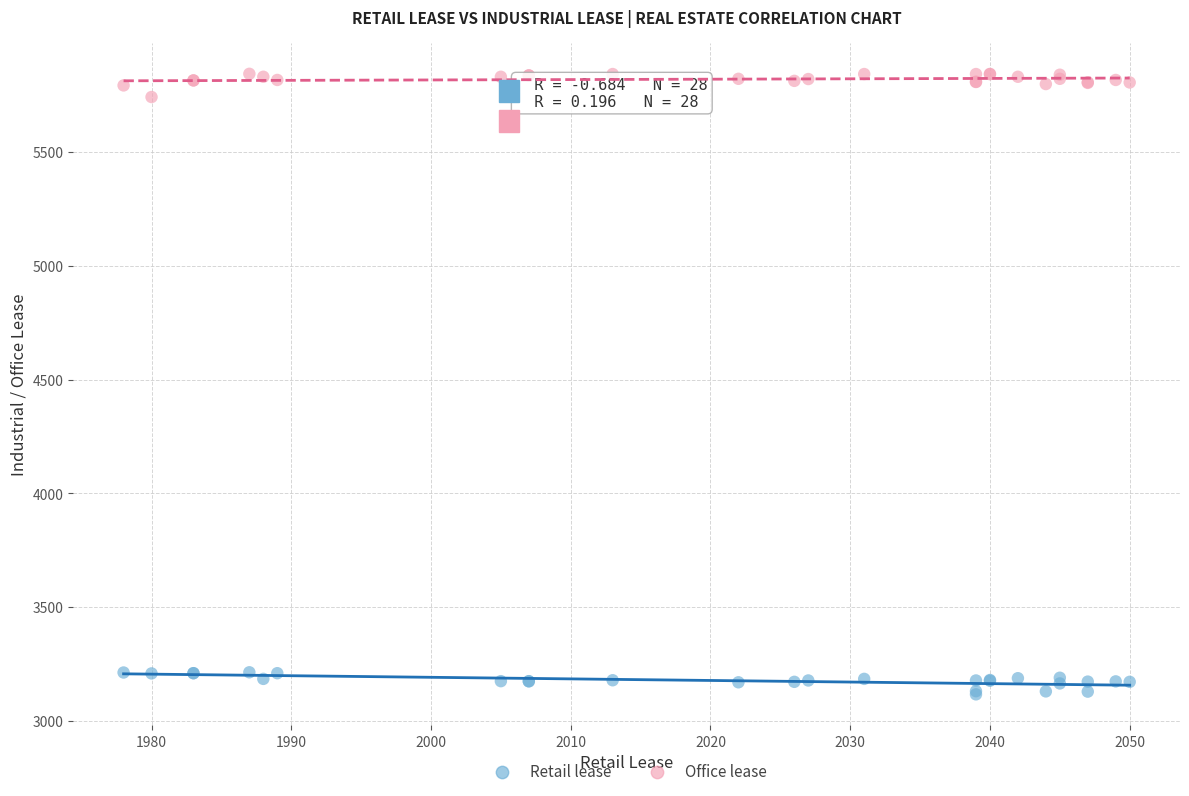

Which series contains the lowest Y value?

Retail lease